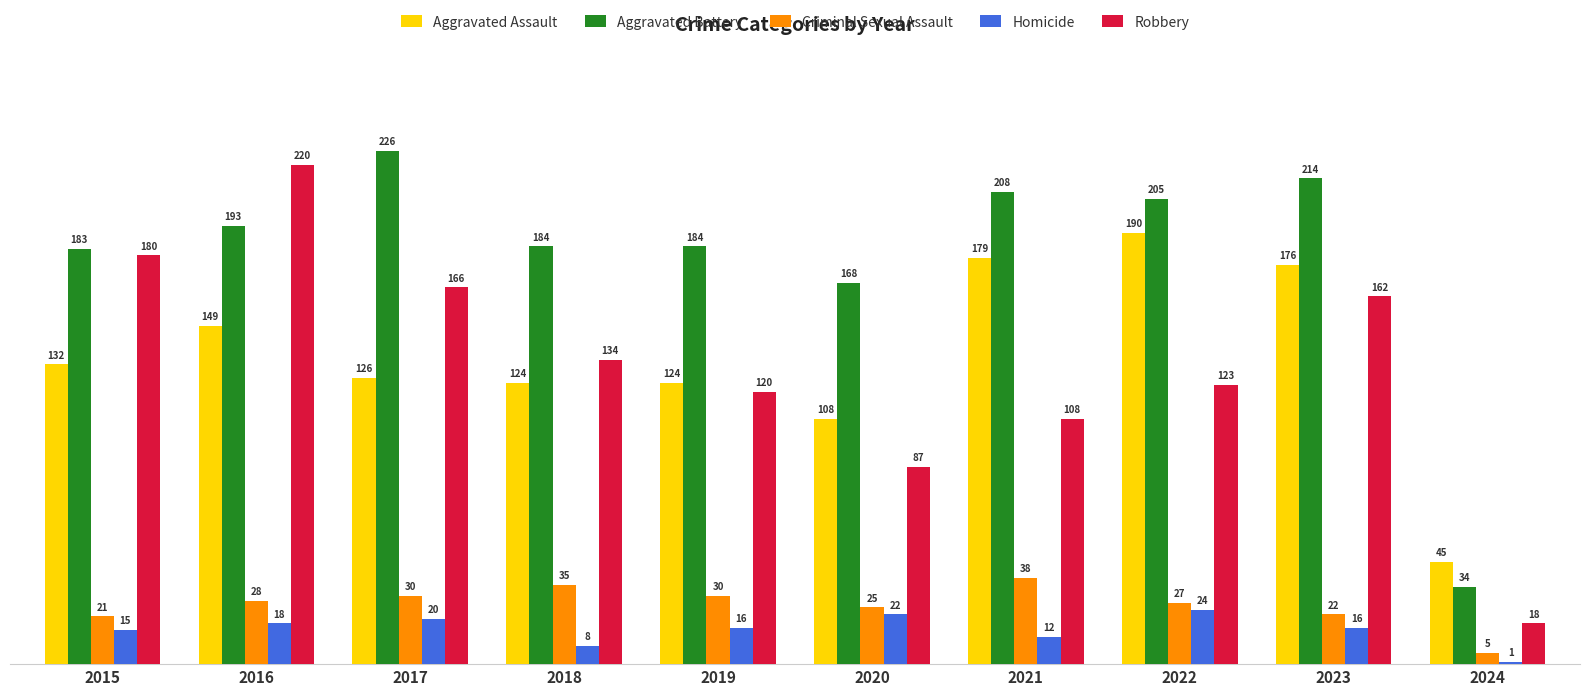

At 2022, list the series in order from smallest to largest.

Homicide, Criminal Sexual Assault, Robbery, Aggravated Assault, Aggravated Battery